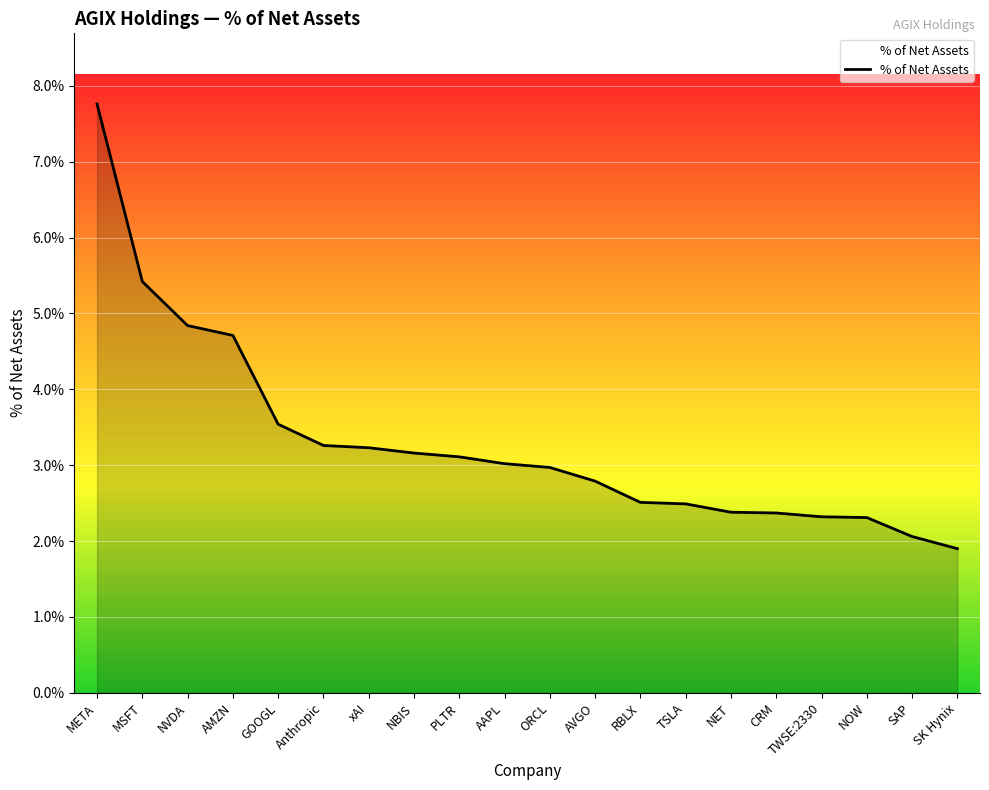

At which label is the value closest to 4?

GOOGL